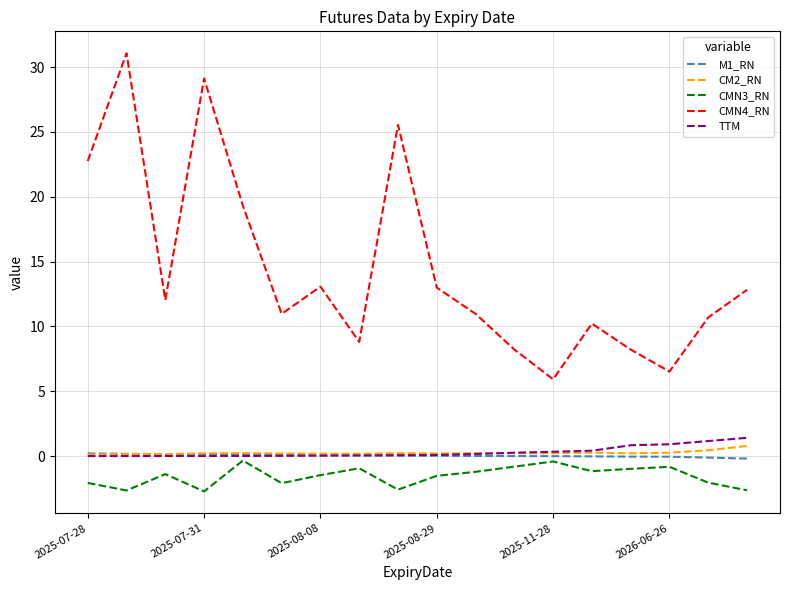

Is this an area chart (filled region under the line)?

No